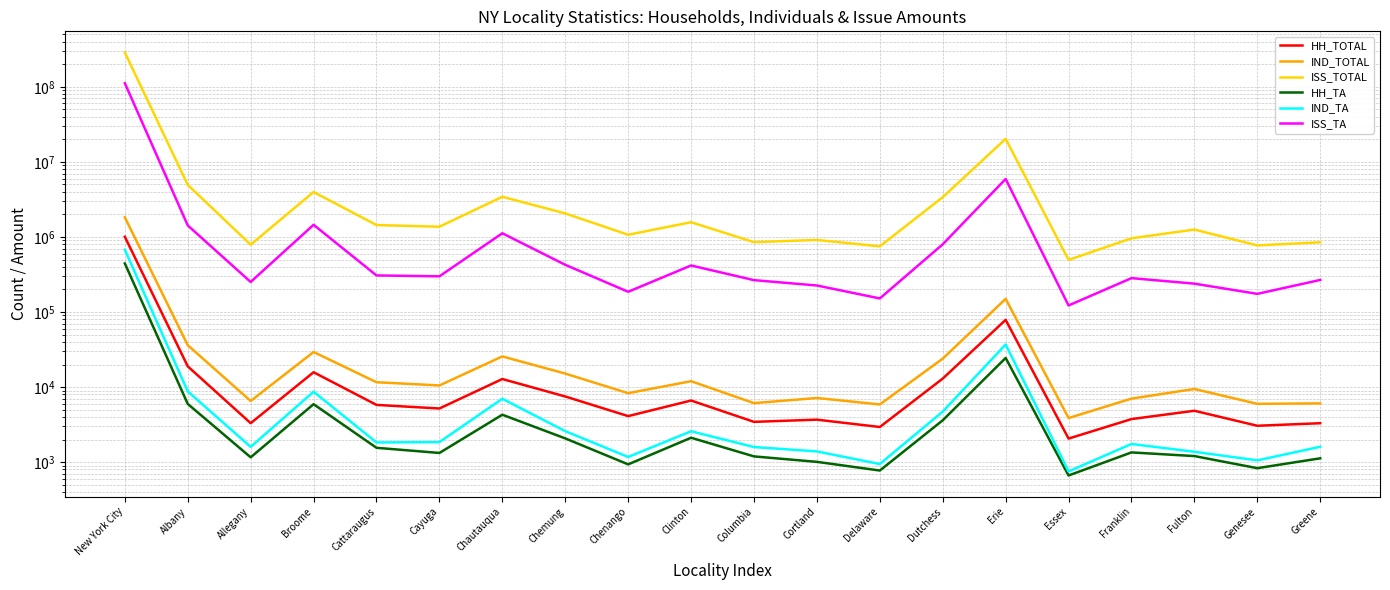

What is the difference between the IND_TOTAL values at Delaware and Columbia?

243